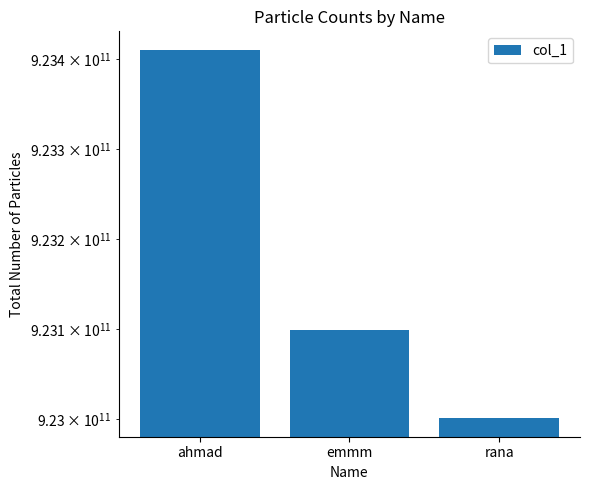

Reading left to right, what are all the values shown in this chart?

ahmad=923410000000	emmm=923099000000	rana=923000781502